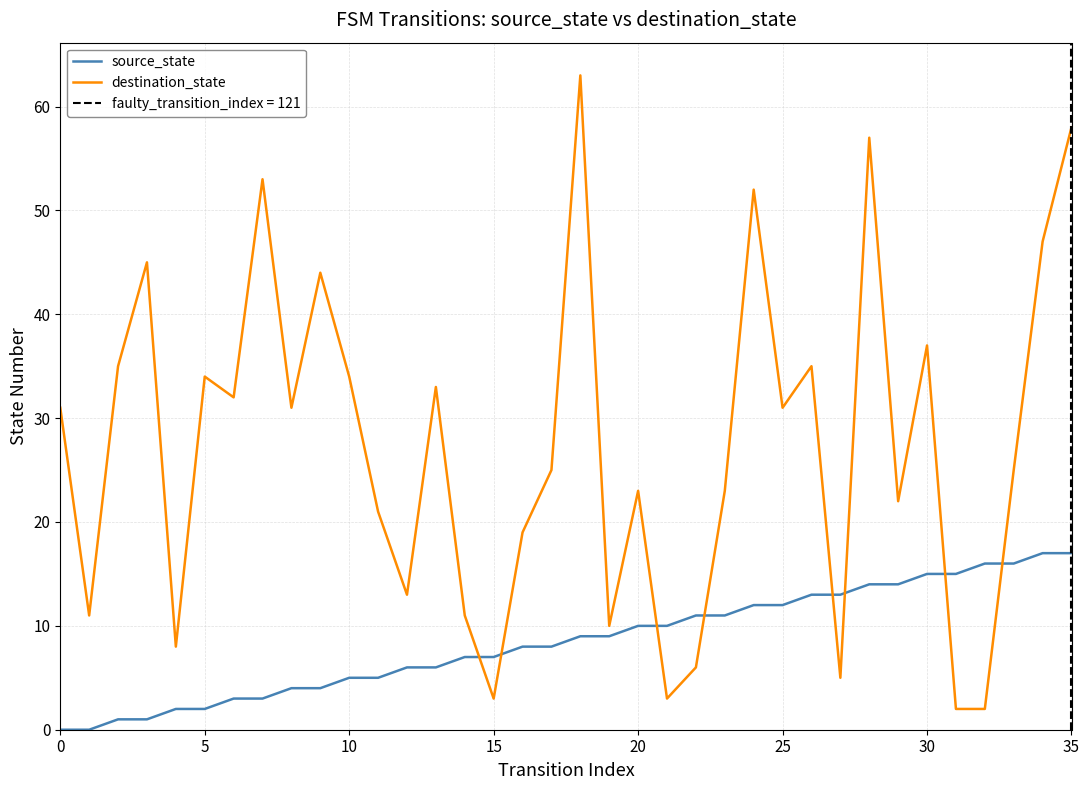

Reading left to right, transcribe all the data shown in this chart.

source_state: 0	0	1	1	2	2	3	3	4	4	5	5	6	6	7	7	8	8	9	9	10	10	11	11	12	12	13	13	14	14	15	15	16	16	17	17
destination_state: 31	11	35	45	8	34	32	53	31	44	34	21	13	33	11	3	19	25	63	10	23	3	6	23	52	31	35	5	57	22	37	2	2	25	47	58